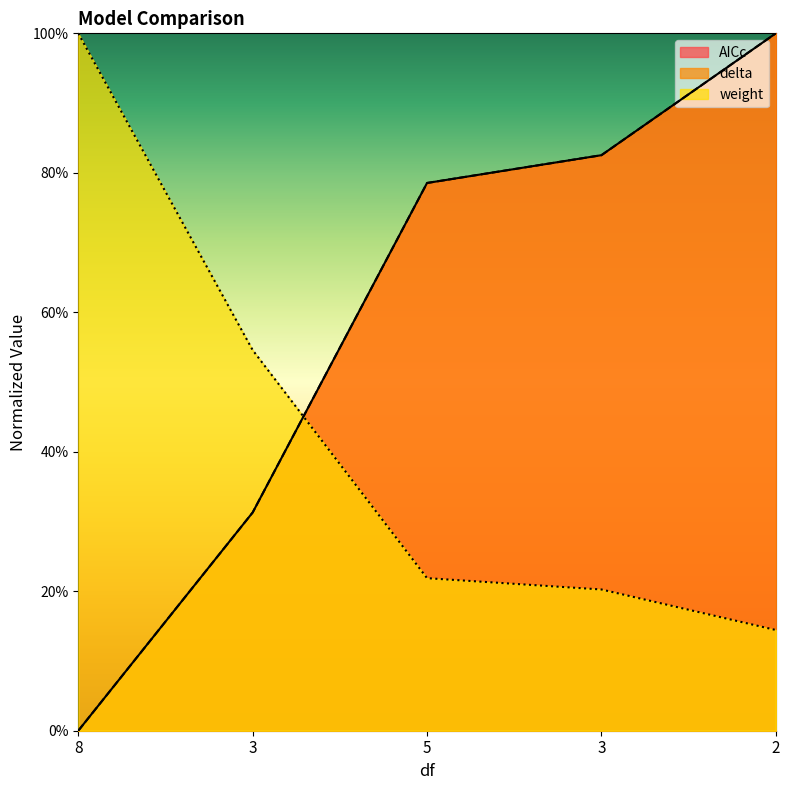

True or false: delta and weight intersect in this chart.

True